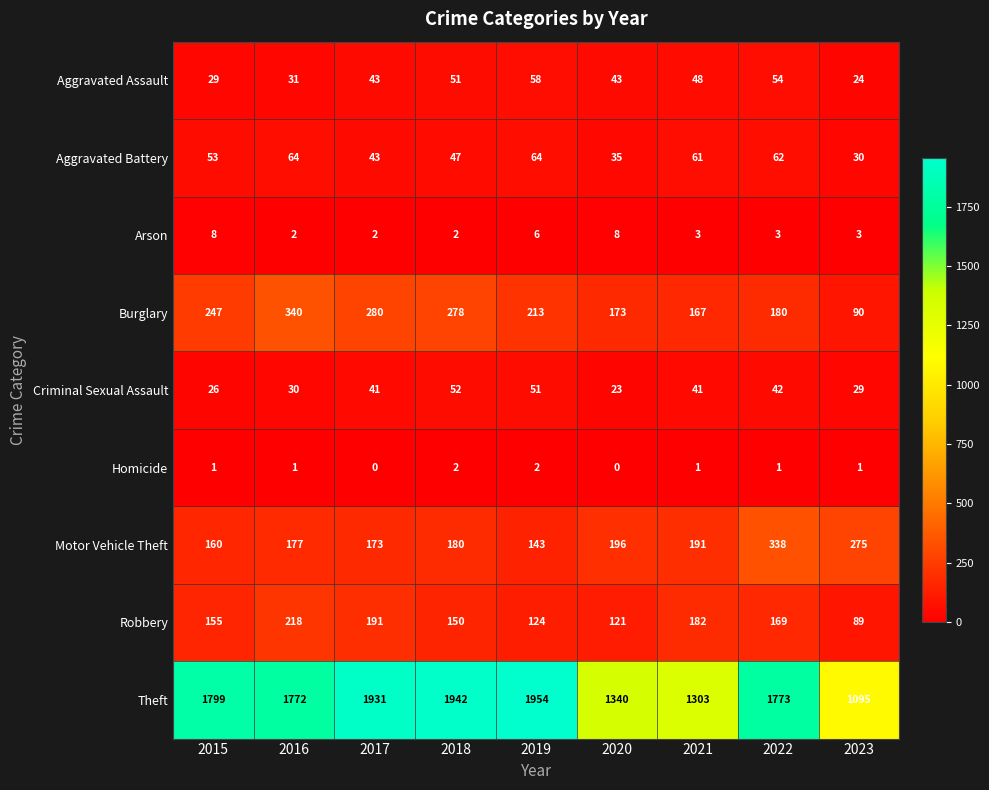

At 2021, list the series in order from smallest to largest.

Homicide, Arson, Criminal Sexual Assault, Aggravated Assault, Aggravated Battery, Burglary, Robbery, Motor Vehicle Theft, Theft